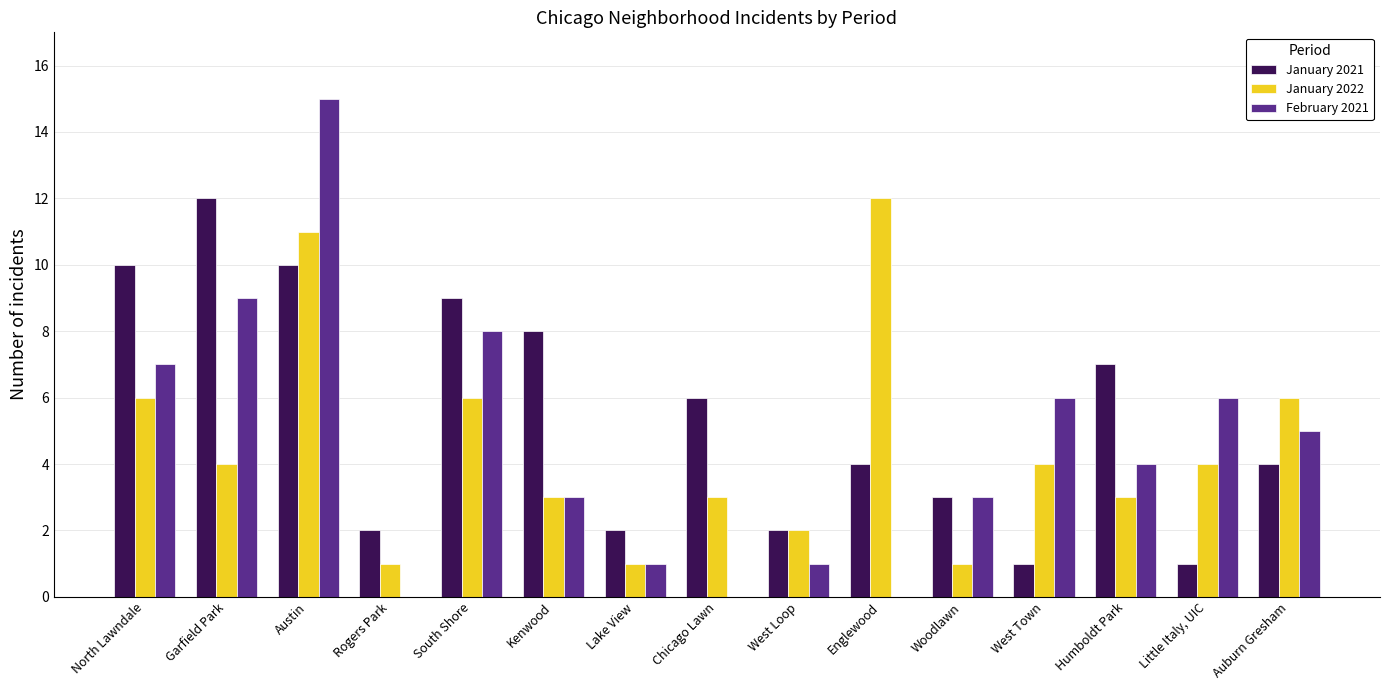

True or false: January 2022 has a value of 2 at Rogers Park.

False